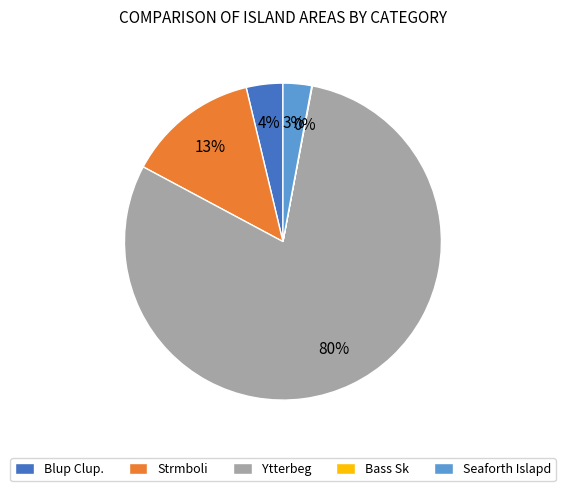

Which has a higher value, Blup Clup. or Ytterbeg?

Ytterbeg